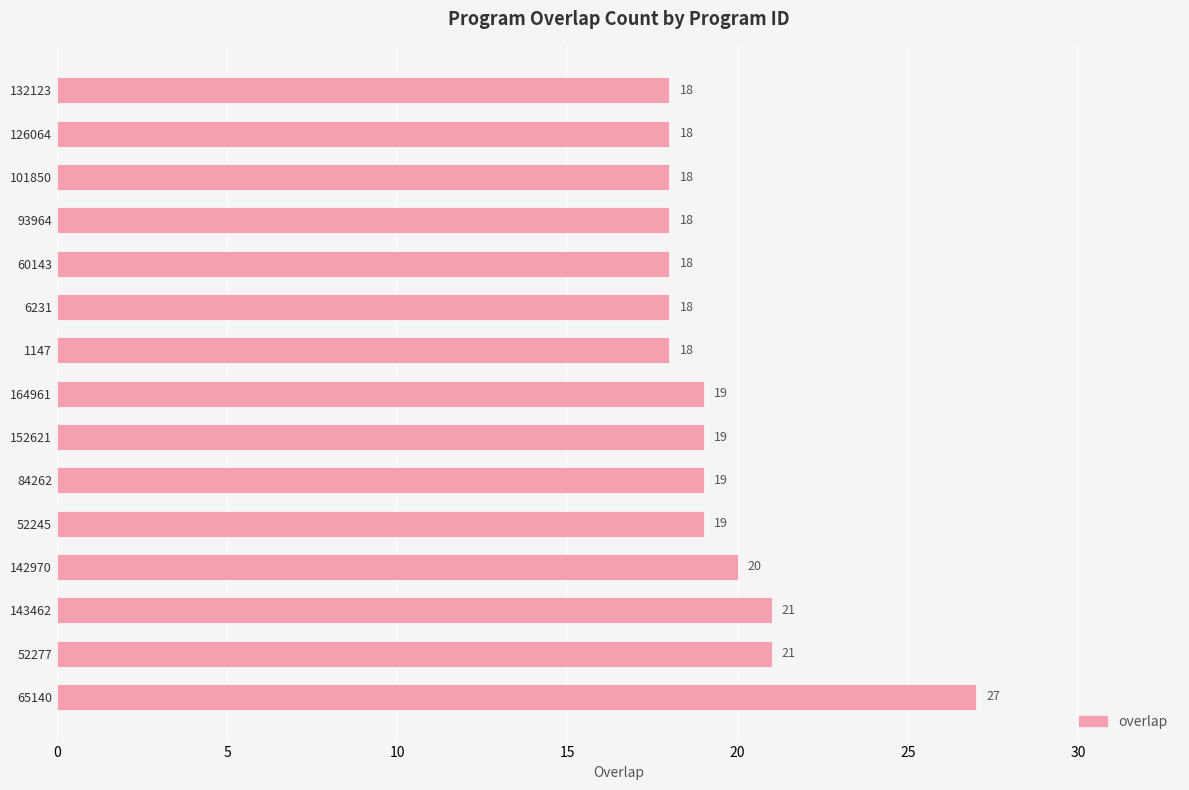

Count the values in the range 18 to 20.

12